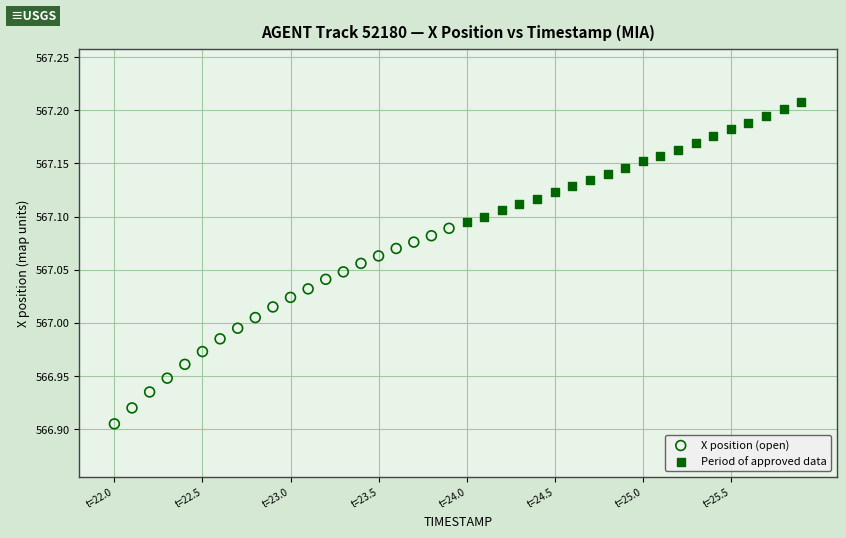

Which series contains the lowest Y value?

X position (open)